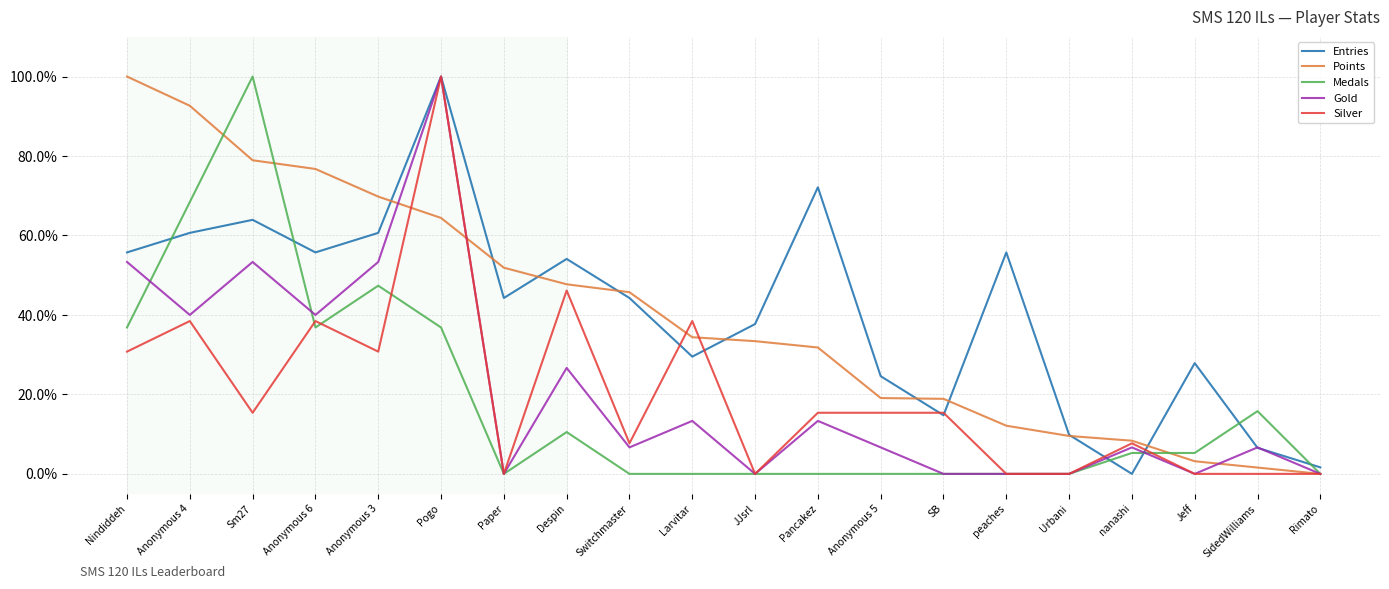

The value of Gold at Pogo is 100.0. True or false?

True